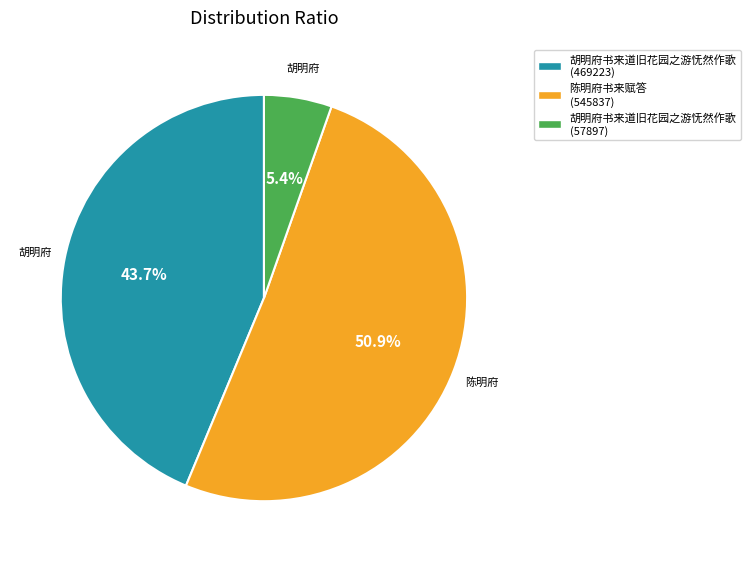

Between 陈明府书来赋答 (545837) and 胡明府书来道旧花园之游怃然作歌 (469223), which is larger?

陈明府书来赋答 (545837)